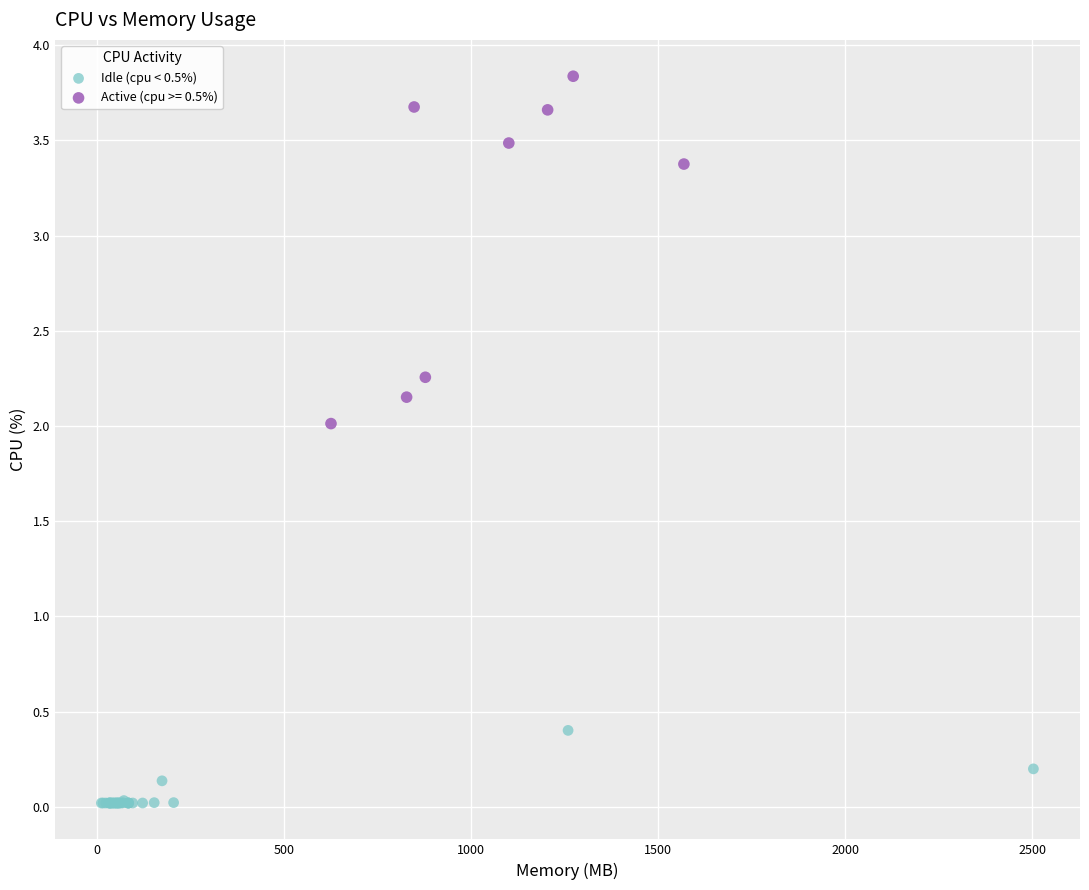

Which series has the widest spread of Y values?

Active (cpu >= 0.5%)